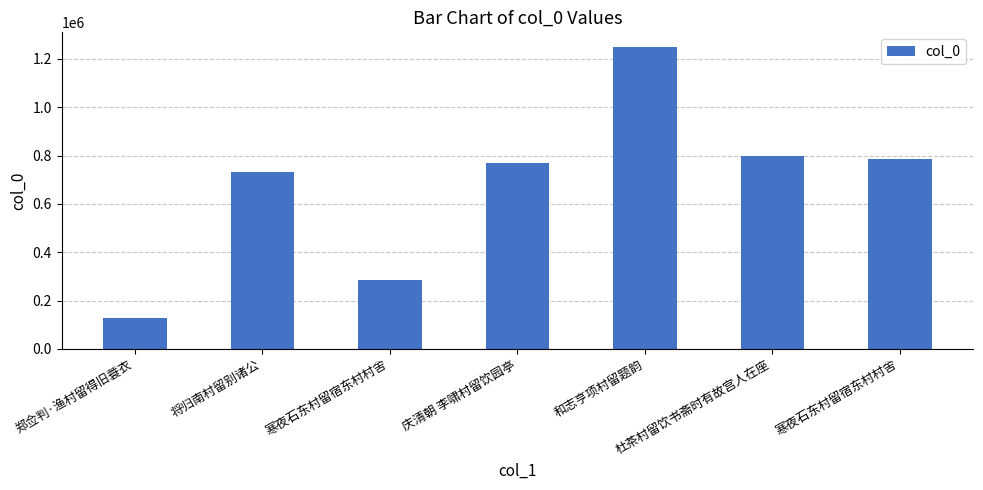

What is the sum of the values at 将归南村留别诸公 and 寒夜石东村留宿东村村舍?

1516302